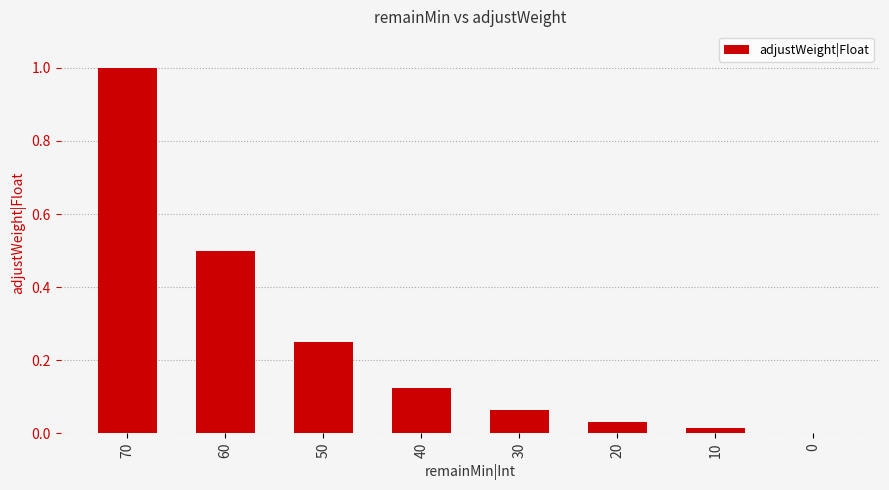

What is the sum of all values?

2.0